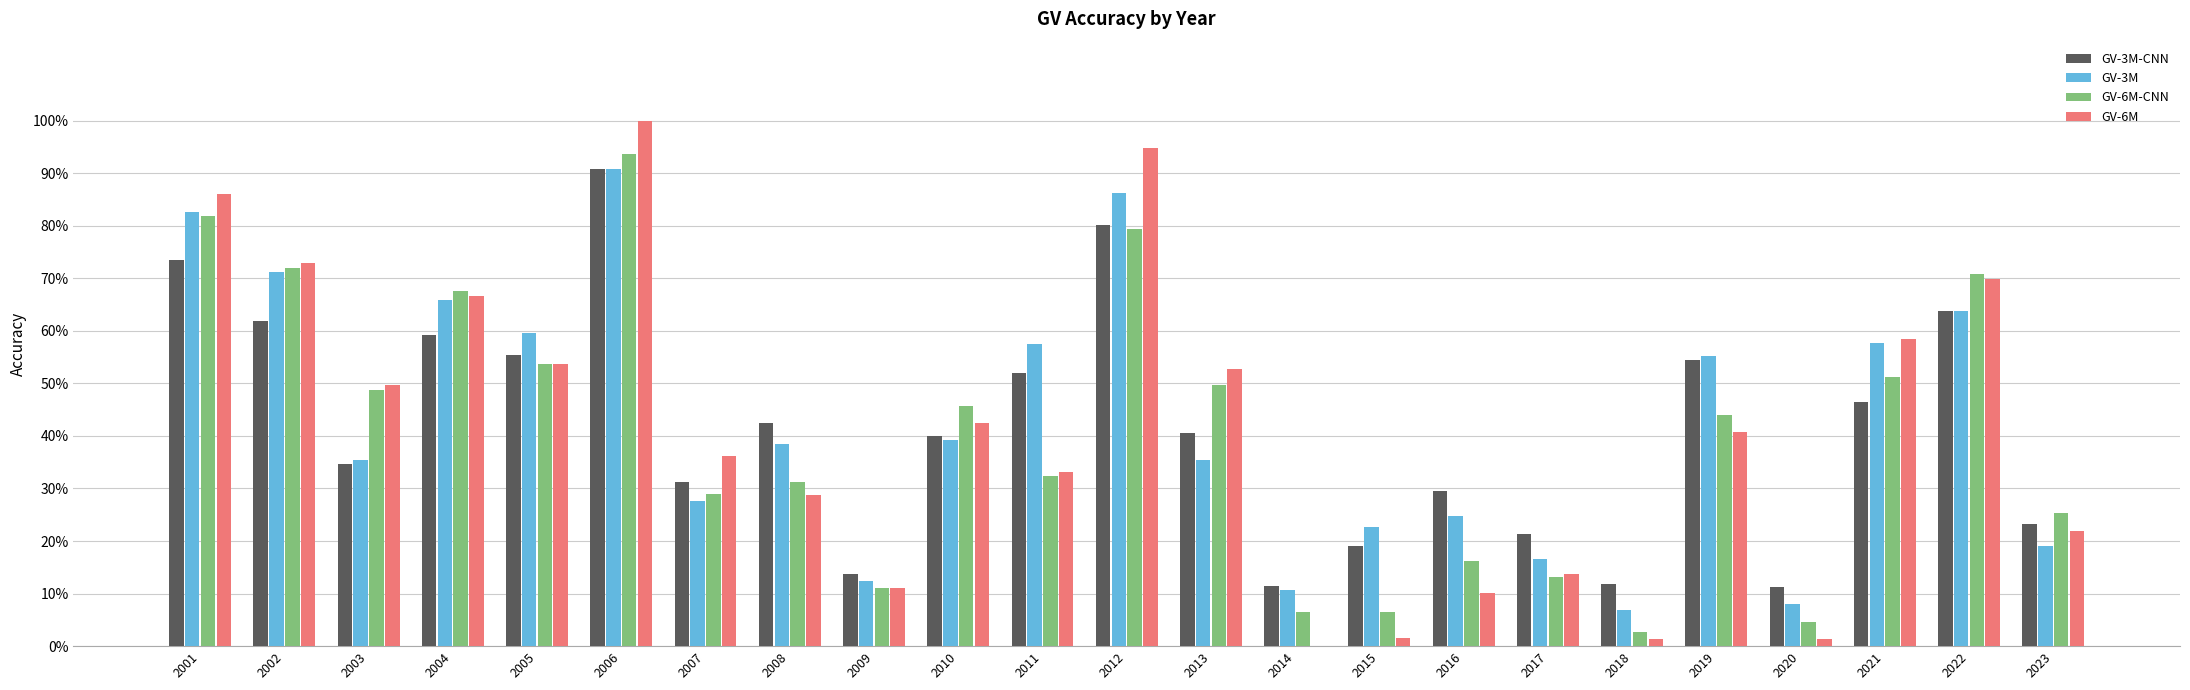

What are all the series names shown in the legend?

GV-3M-CNN, GV-3M, GV-6M-CNN, GV-6M